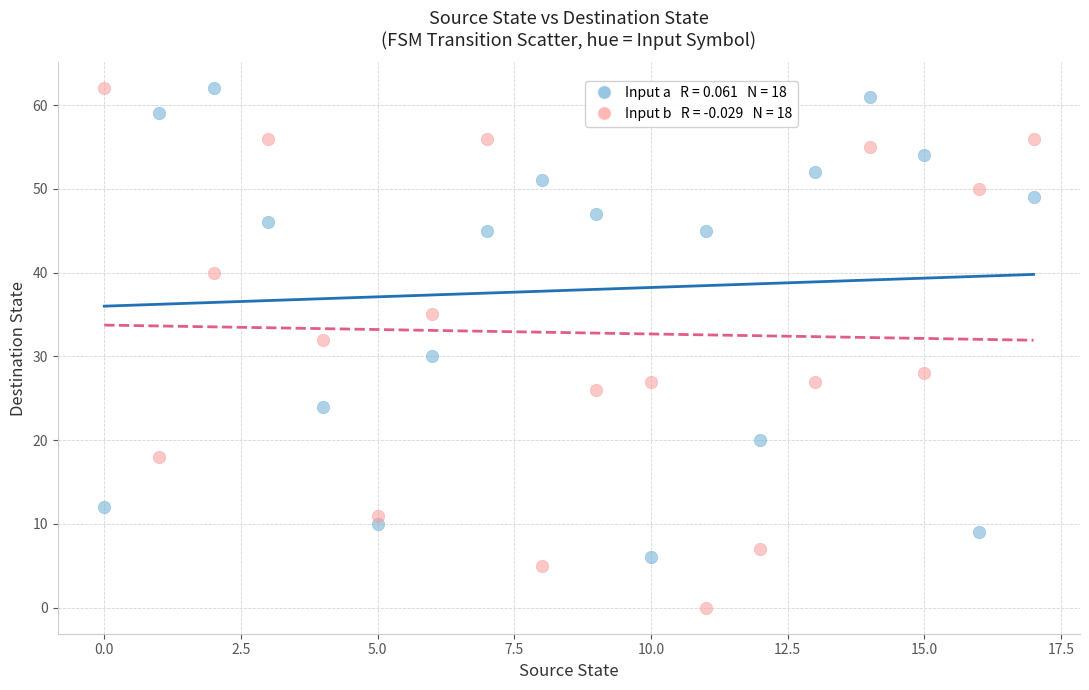

Across all data points, what is the range of Y values (max minus min)?

62